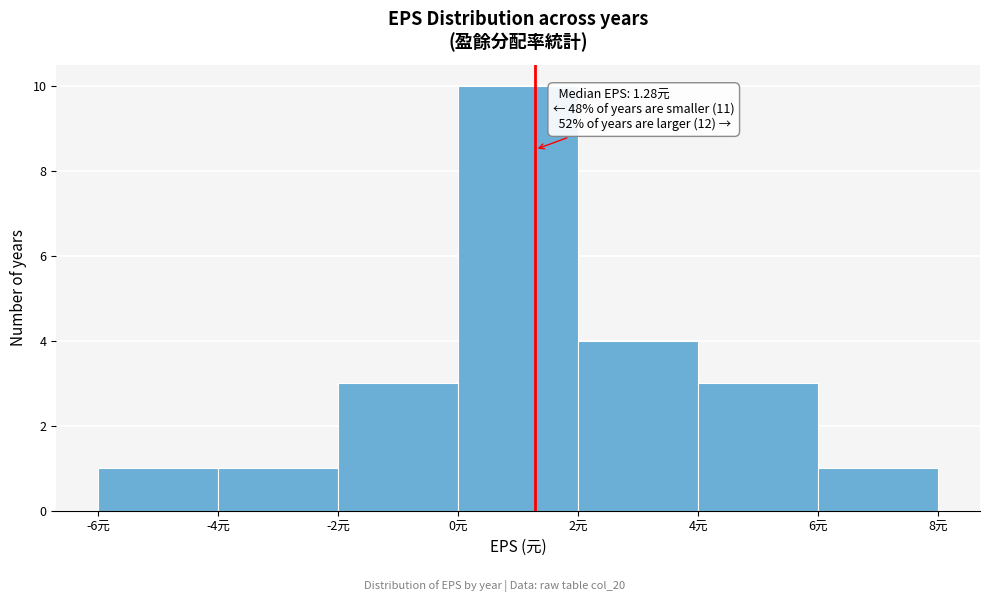

Which range on the x-axis has the tallest bar?

0 to 2